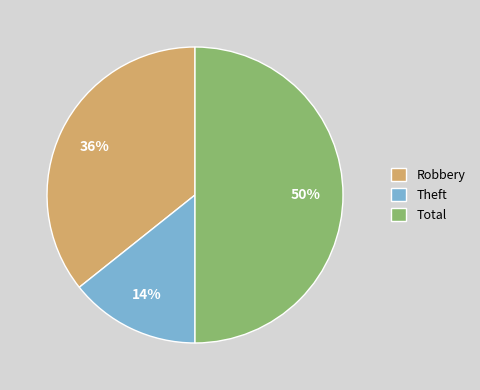

Does Theft represent more than half of the total?

No